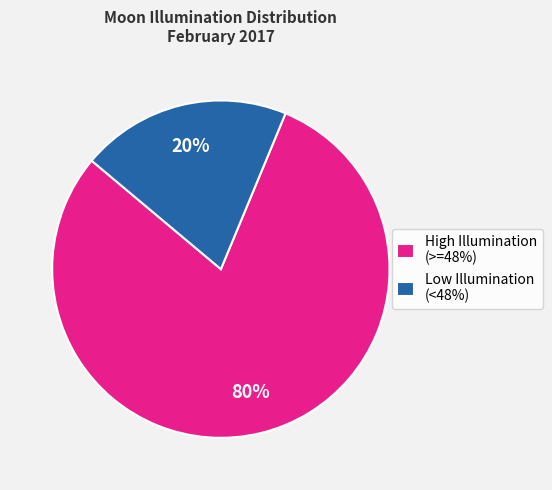

How many slices are in this pie chart?

2